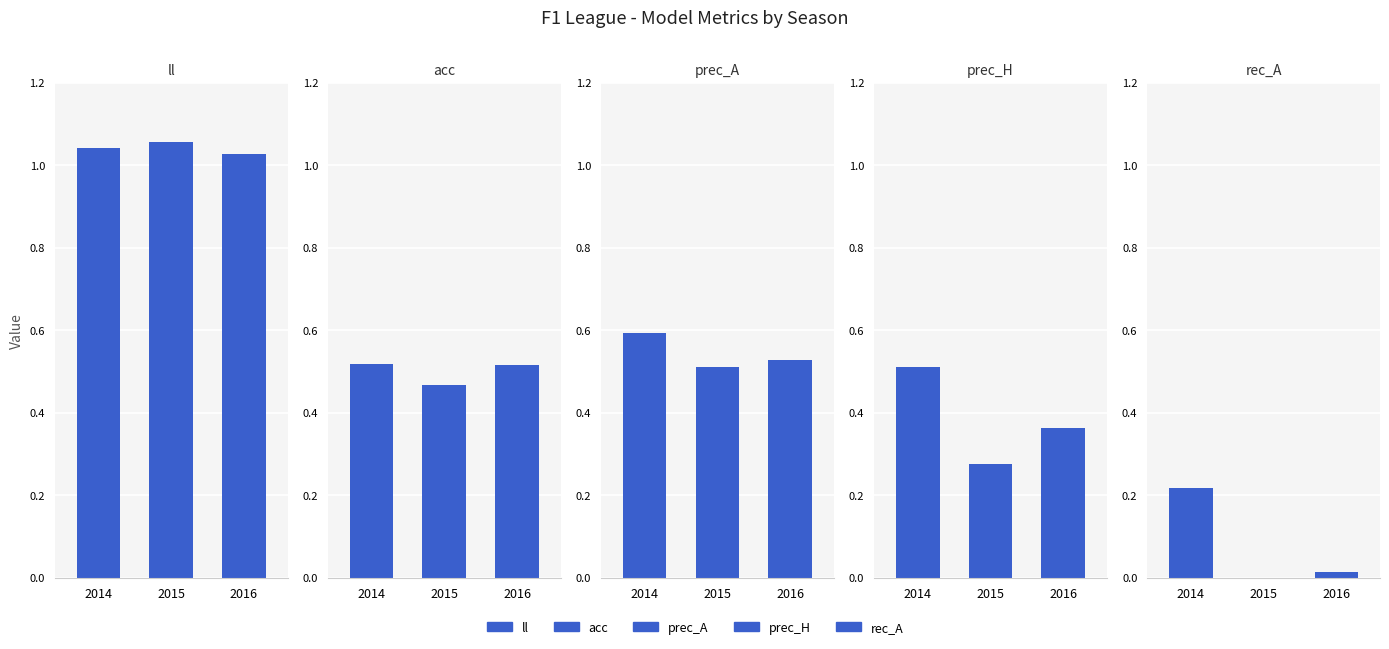

What is the spread (max minus min) of values at 2016?

1.0